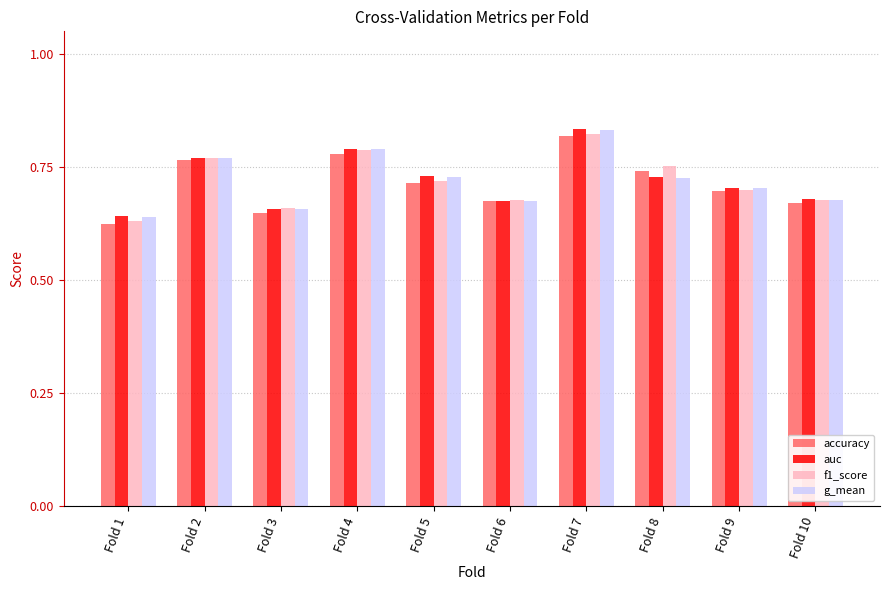

What is the total value across all series at Fold 9?

2.8